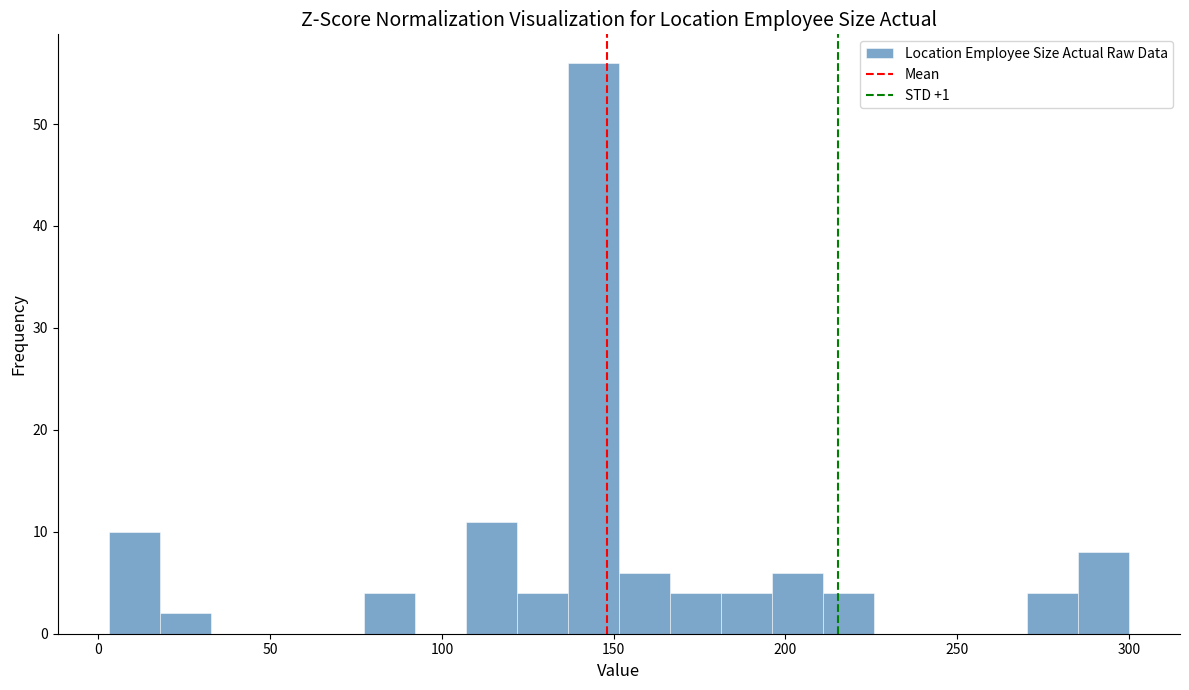

Around what value on the x-axis is the tallest bar? Give the approximate position of its centre, as read against the axis.

145